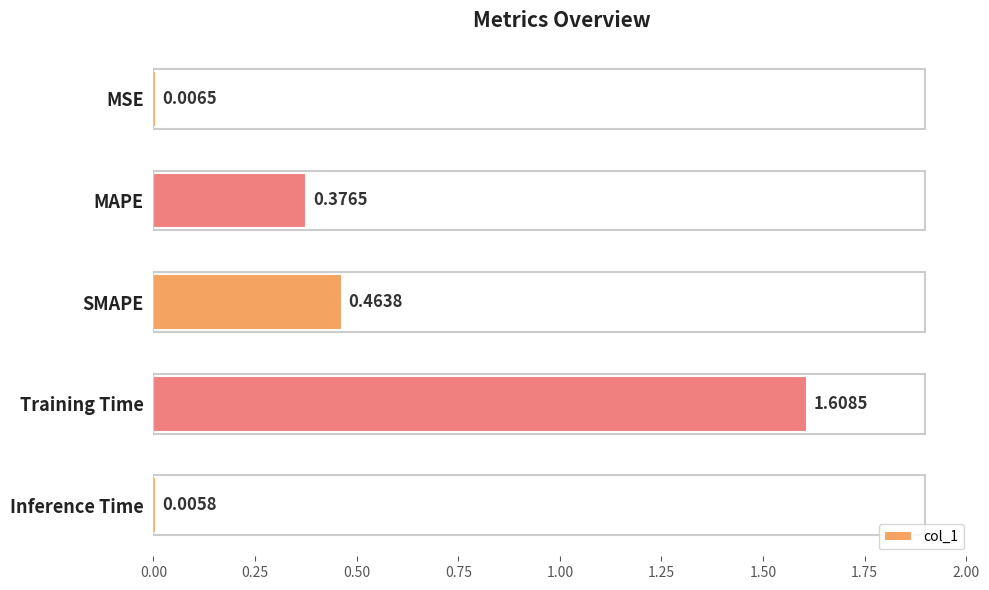

What is the sum of the values at SMAPE and MAPE?

0.8